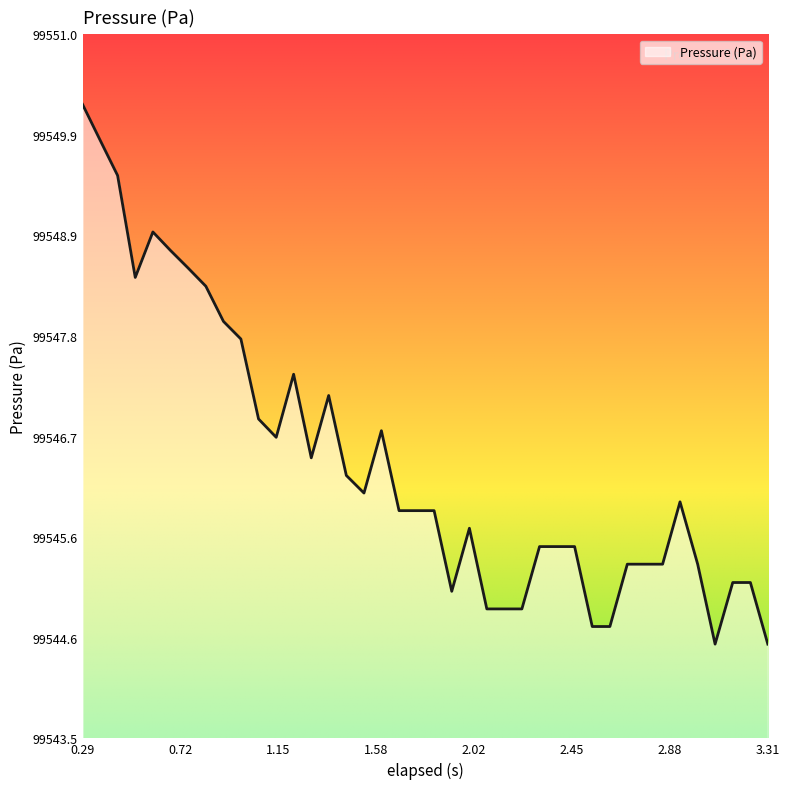

What is the smallest value displayed?

99544.5